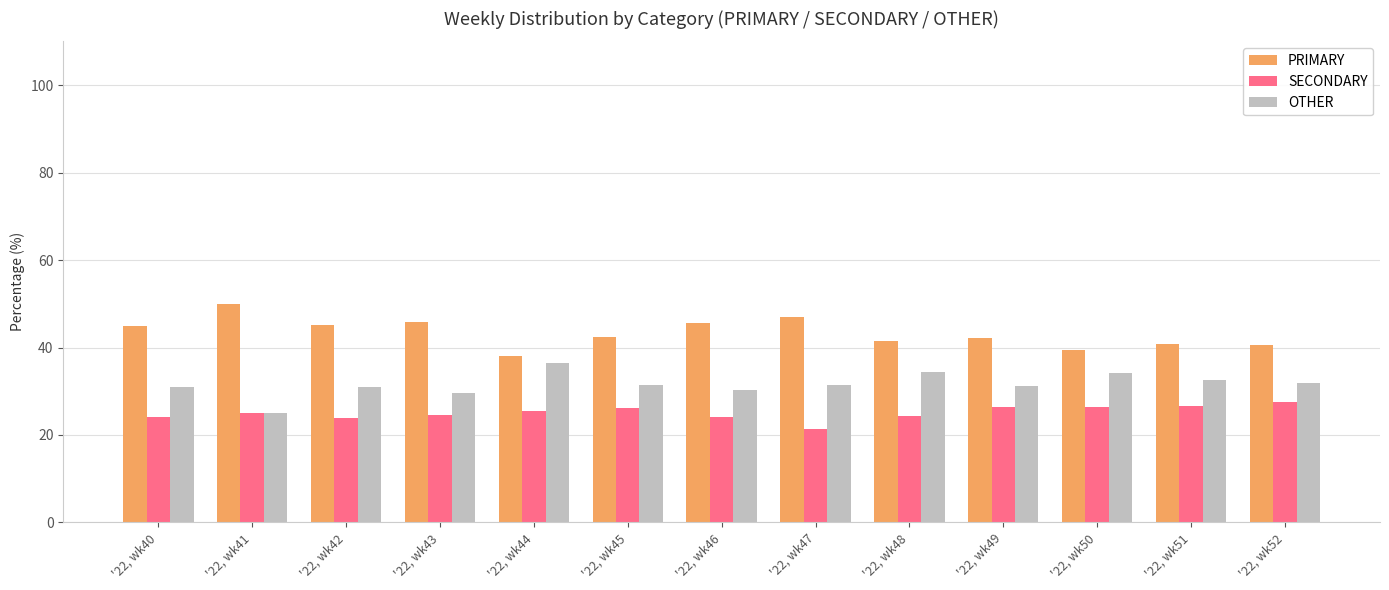

What is the difference between the highest and lowest values at '22, wk47?

25.7